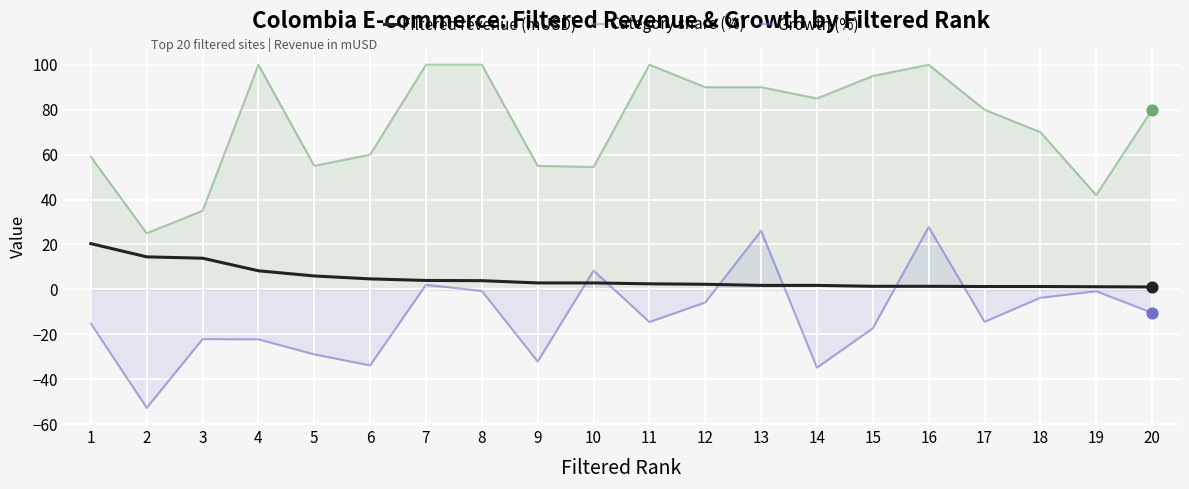

Which series contains the highest Y value?

Category share (%)